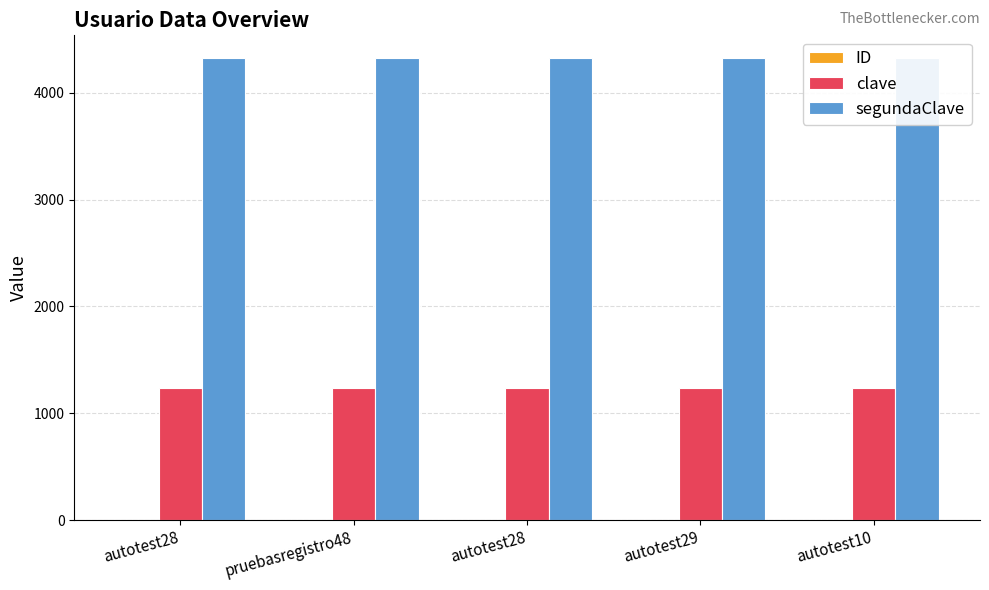

Rank the series by their maximum value, from lowest to highest.

ID, clave, segundaClave